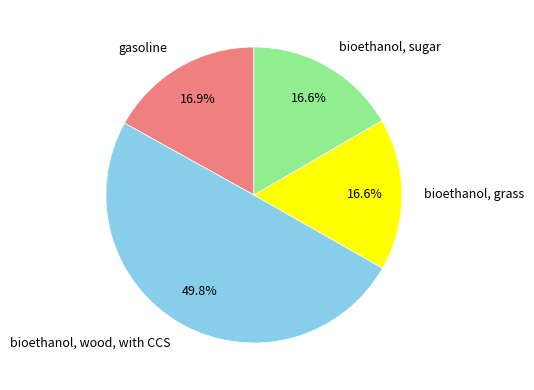

To the nearest percent, what portion does bioethanol, sugar represent?

17%